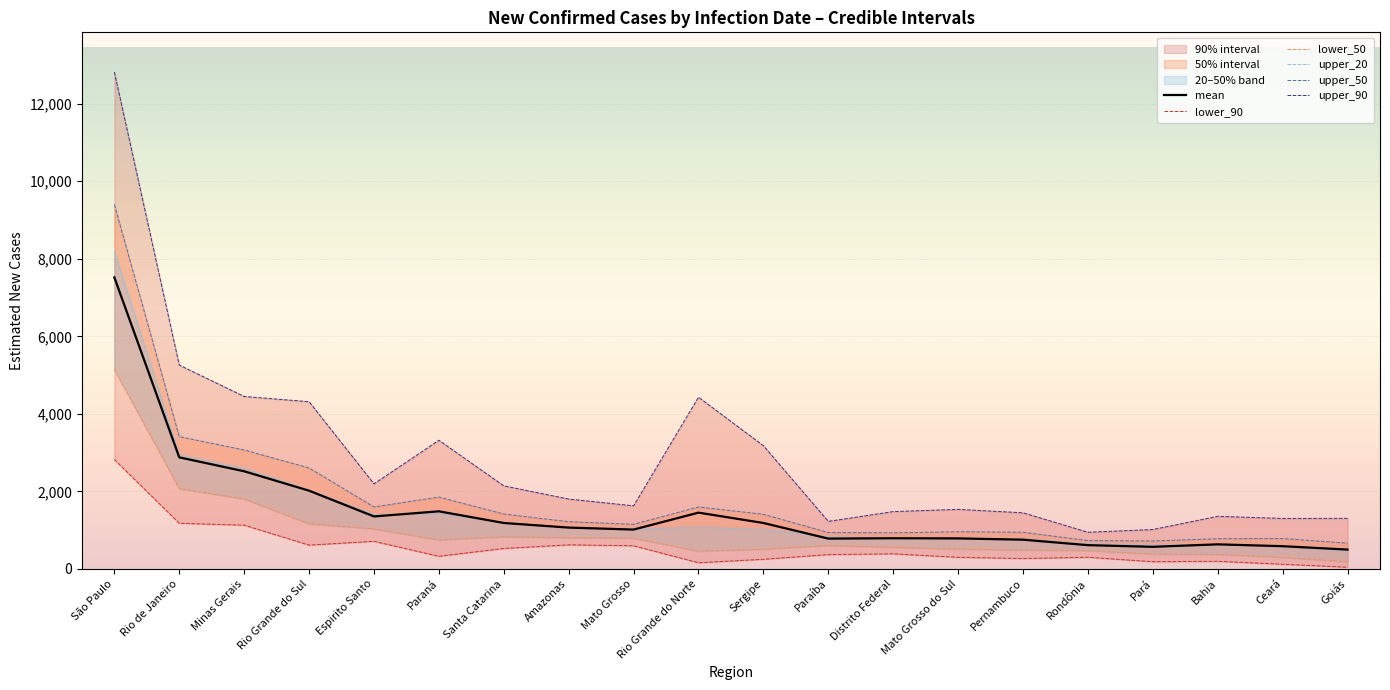

At how many categories does at least one series exceed 7463?

1